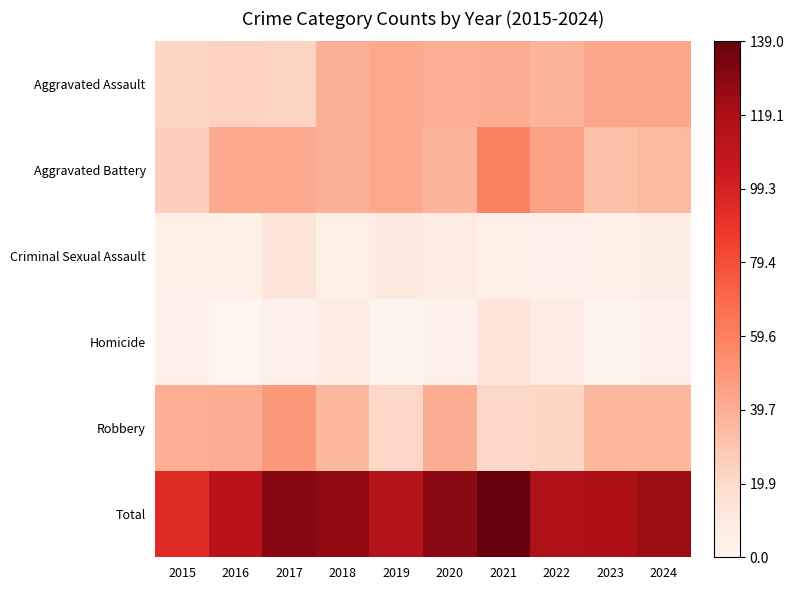

Reading left to right, transcribe all the data shown in this chart.

Aggravated Assault: 2015=22	2016=24	2017=23	2018=39	2019=42	2020=40	2021=41	2022=38	2023=43	2024=43
Aggravated Battery: 2015=25	2016=42	2017=42	2018=39	2019=42	2020=37	2021=59	2022=45	2023=32	2024=35
Criminal Sexual Assault: 2015=5	2016=5	2017=13	2018=5	2019=9	2020=8	2021=5	2022=4	2023=5	2024=7
Homicide: 2015=3	2016=0	2017=3	2018=8	2019=1	2020=3	2021=13	2022=8	2023=2	2024=3
Robbery: 2015=40	2016=41	2017=49	2018=36	2019=21	2020=41	2021=21	2022=22	2023=36	2024=36
Total: 2015=95	2016=112	2017=130	2018=127	2019=115	2020=129	2021=139	2022=117	2023=118	2024=124